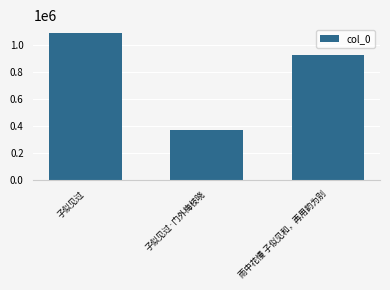

Rank the categories by value from highest to lowest.

子似见过, 雨中花慢 子似见和，再用韵为别, 子似见过·门外梅枝晓